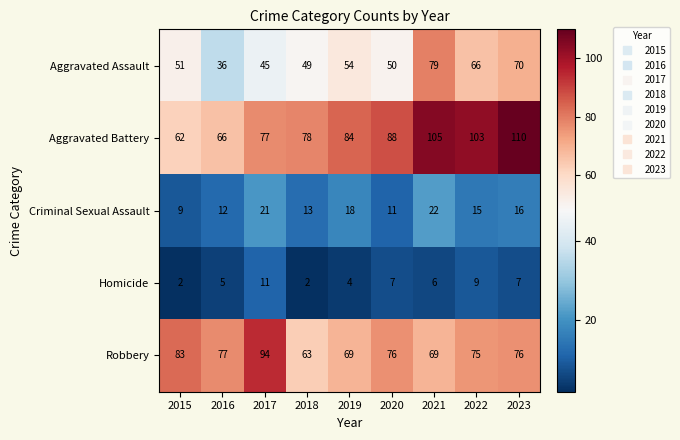

Which series has the largest range (max minus min)?

Aggravated Battery